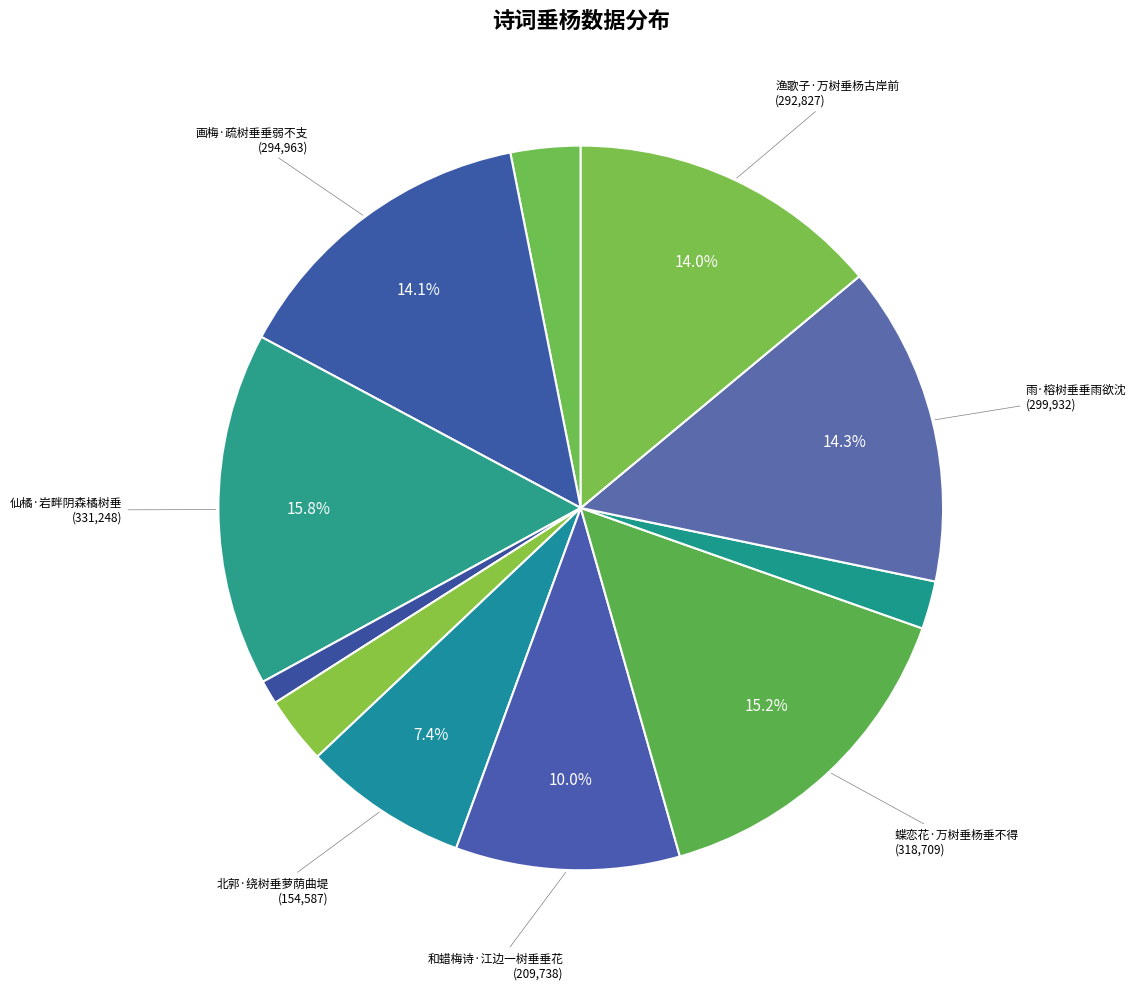

Count the number of slices in the pie.

11